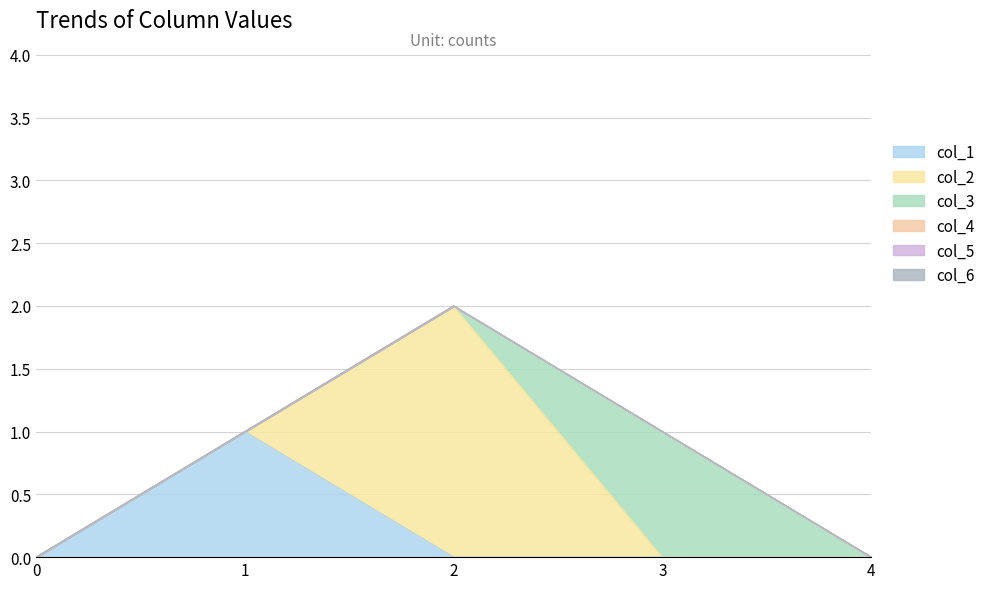

What is the total value across all series at 2?

2